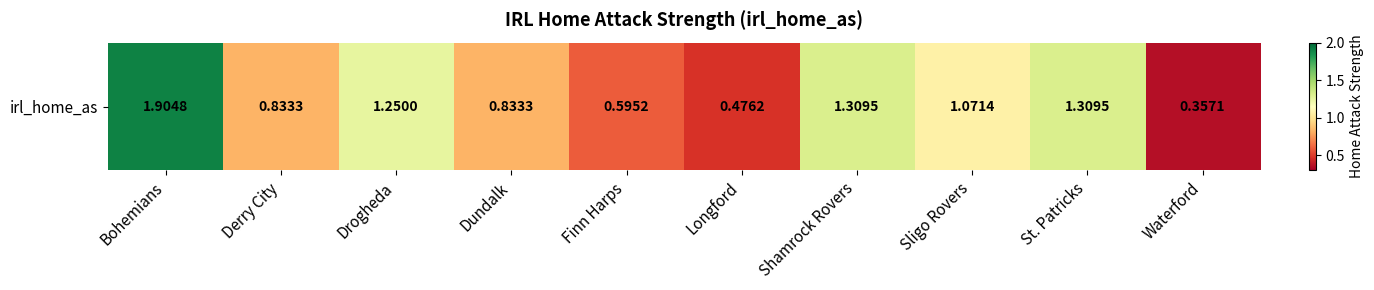

Is it true that the value at Dundalk is 0.8?

True